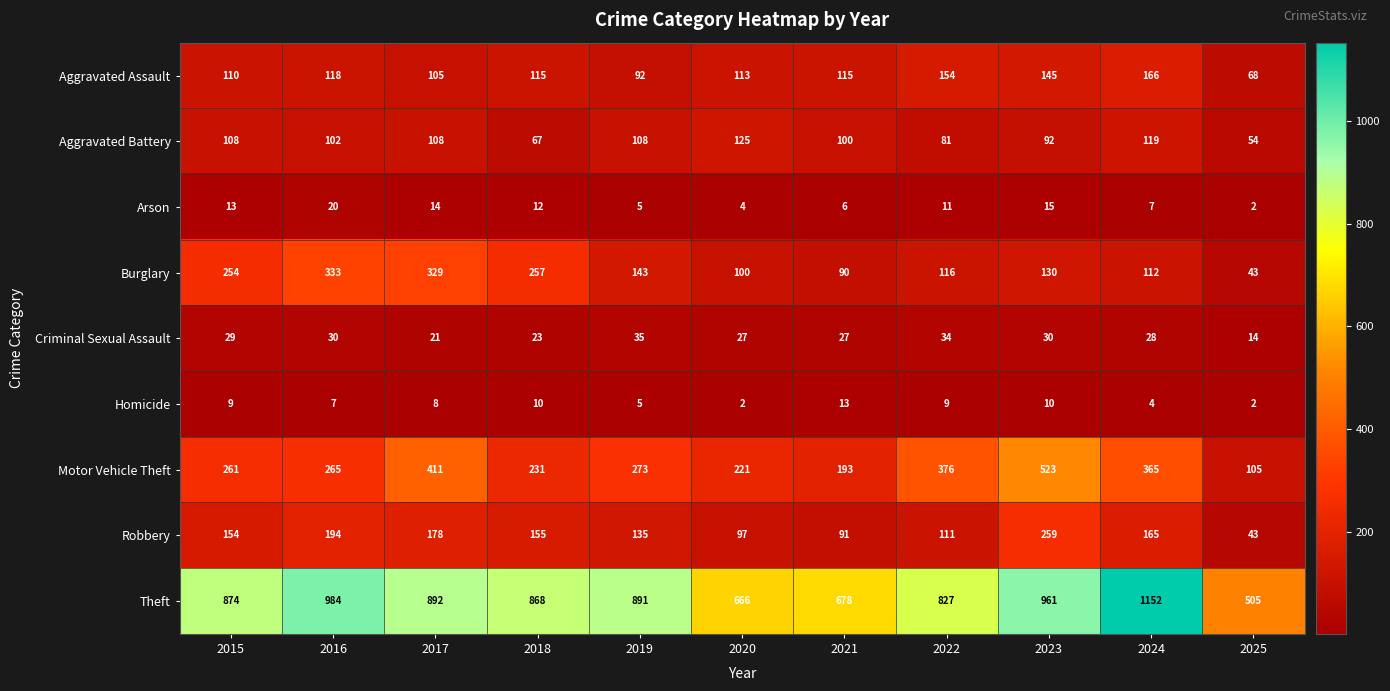

At which category is the sum across all series the highest?

2023